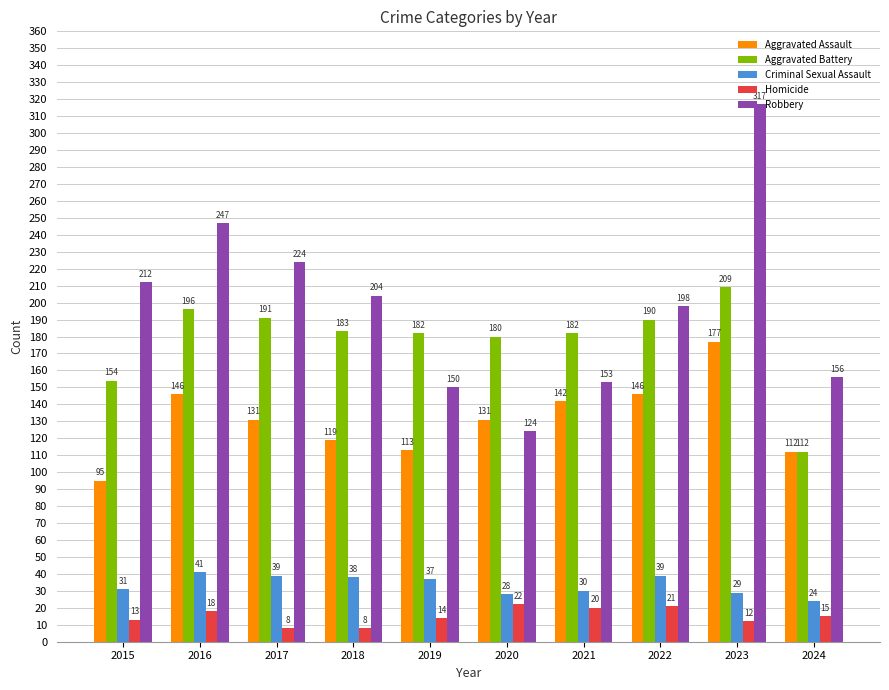

Between 2017 and 2024, which series saw the biggest shift?

Aggravated Battery